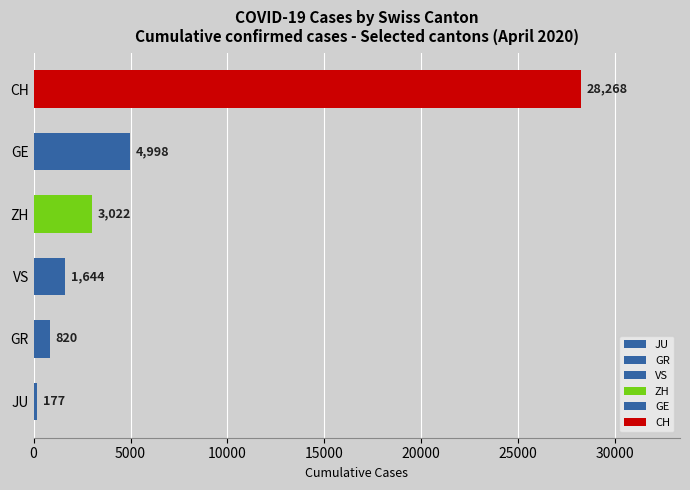

Reading bottom to top, list all the values displayed in this chart.

177	820	1644	3022	4998	28268